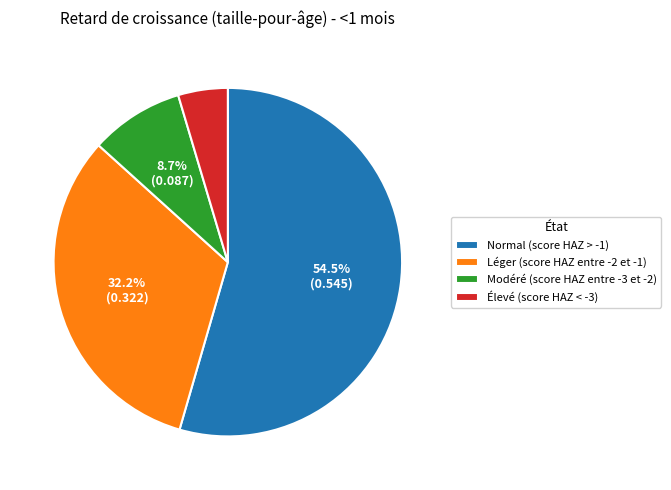

To the nearest percent, what is the average slice percentage?

25%